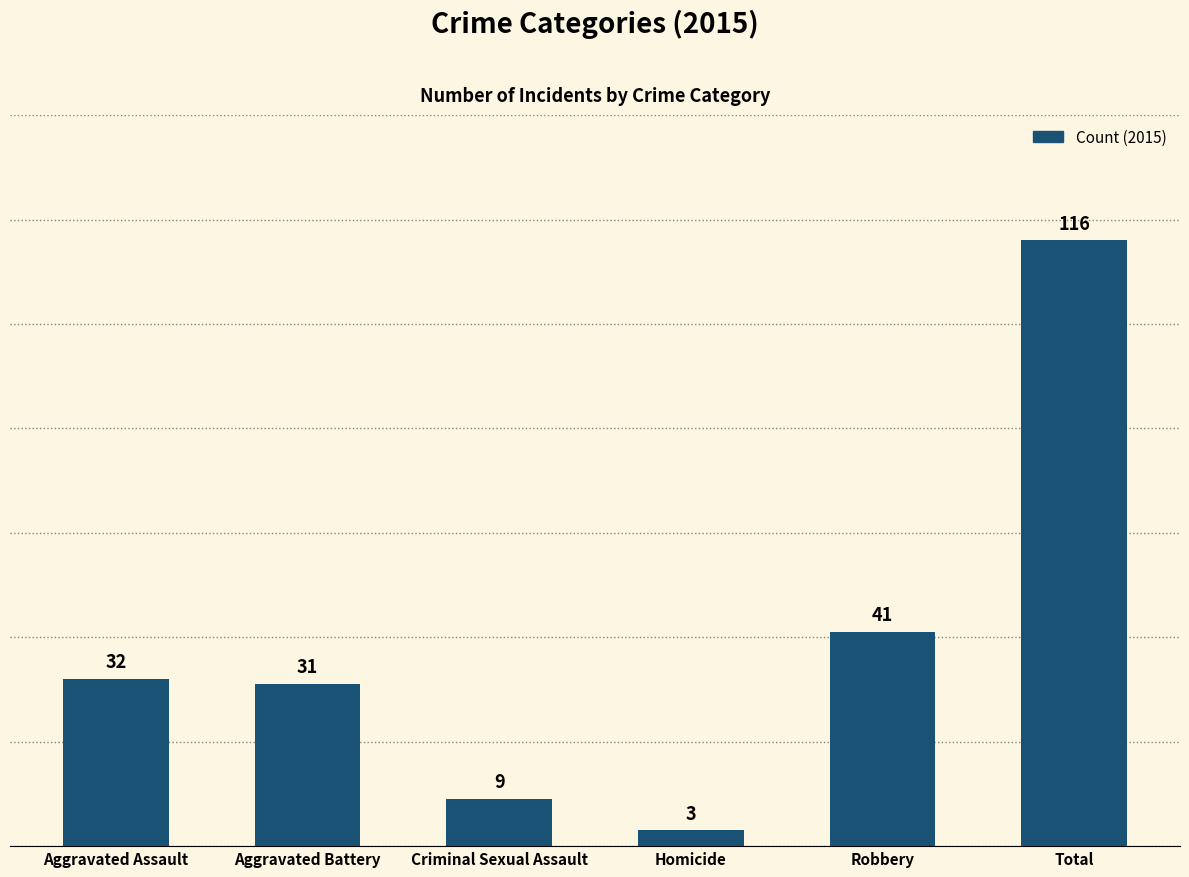

Reading left to right, list all the values displayed in this chart.

32	31	9	3	41	116